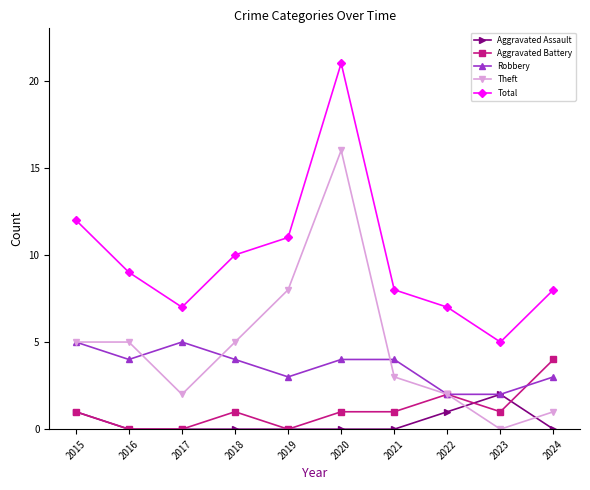

List the series in order of their peak value, lowest first.

Aggravated Assault, Aggravated Battery, Robbery, Theft, Total